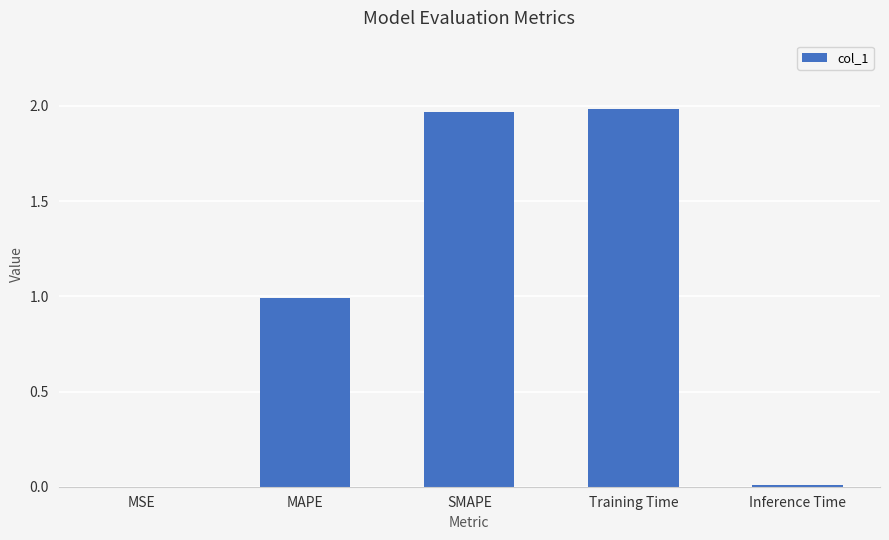

What value does the data have at MAPE?

1.0